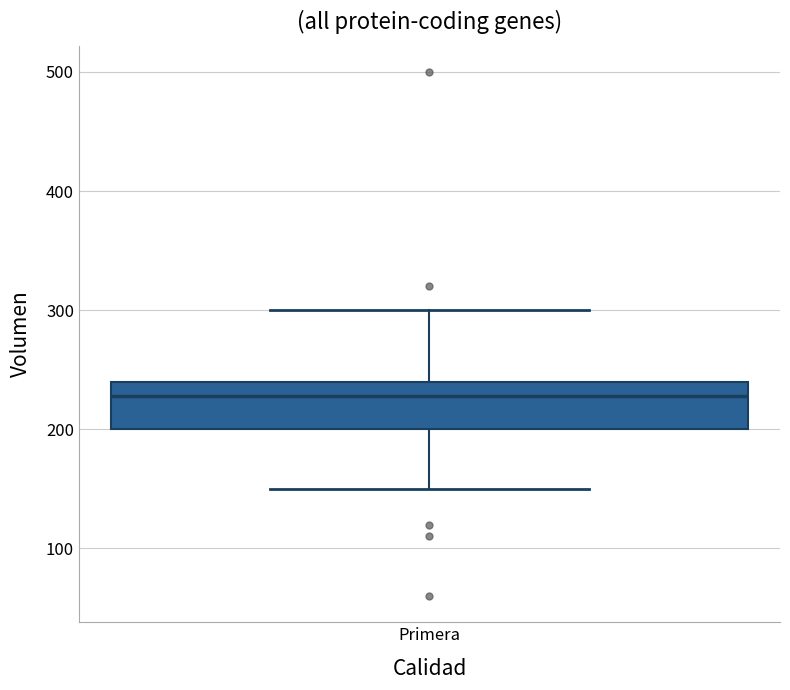

Read this box plot against the y-axis: the position of the median line, the range covered by the box, and the ends of both whiskers. The values are not printed on the chart, so give them approximately, as read against the axis.

median 230, box 200 to 240, whiskers 150 to 300